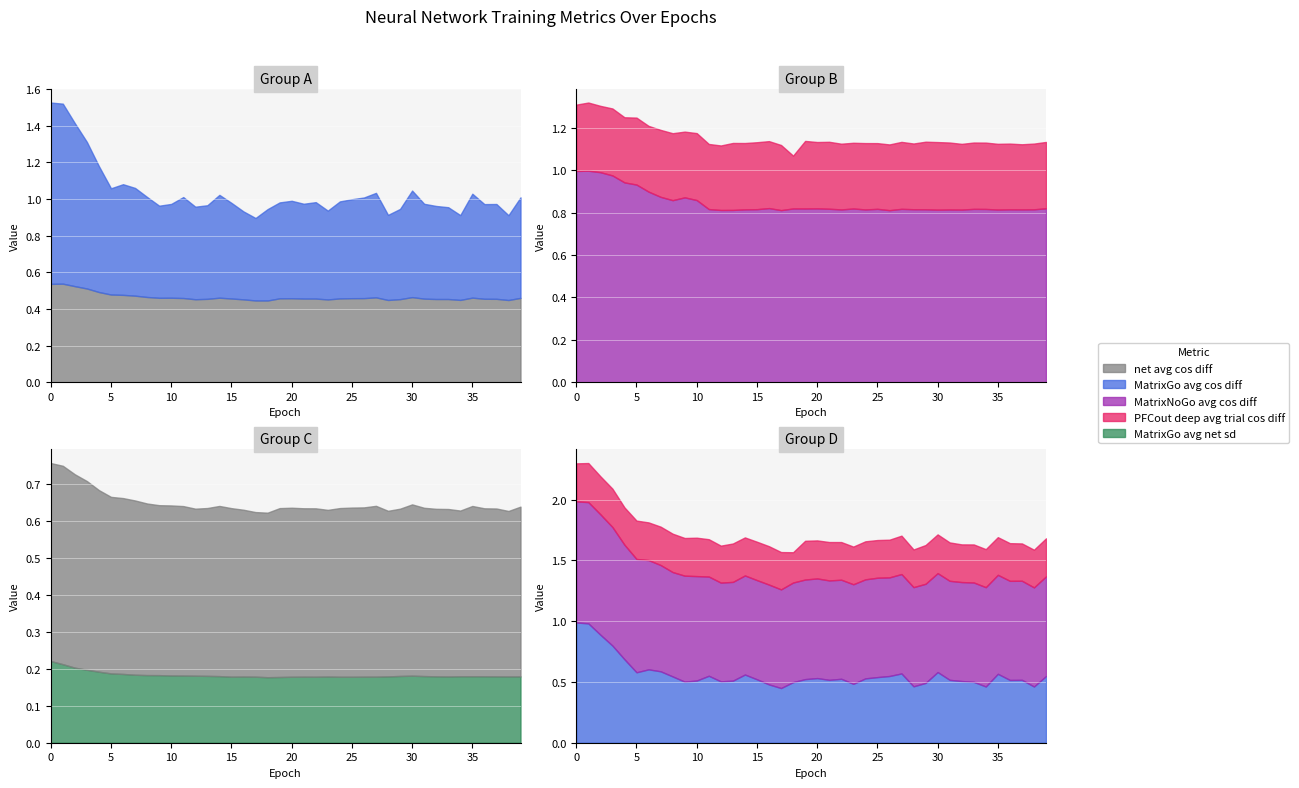

What is the total value across all series at 14?

2.3